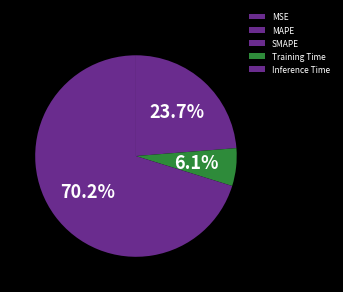

Which slice is the smallest?

SMAPE